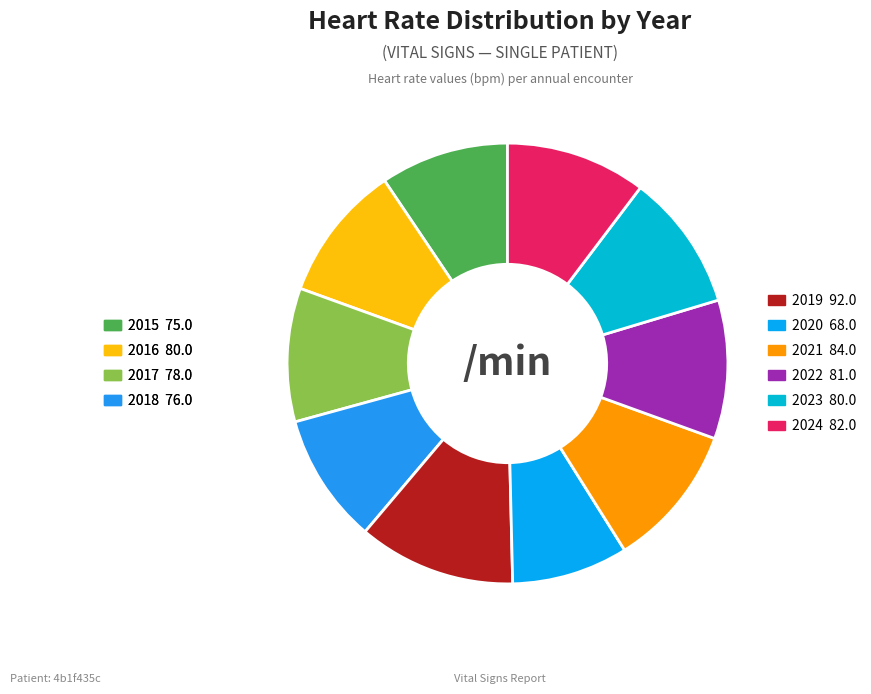

How many segments does this pie chart have?

10